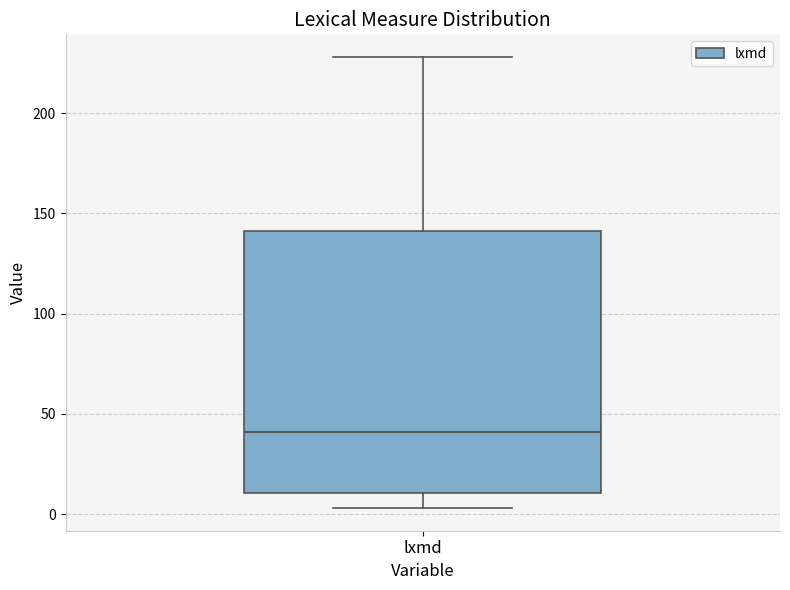

Where is the lower edge of the box for lxmd on the y-axis? The values are not printed on the chart, so give them approximately, as read against the axis.

10